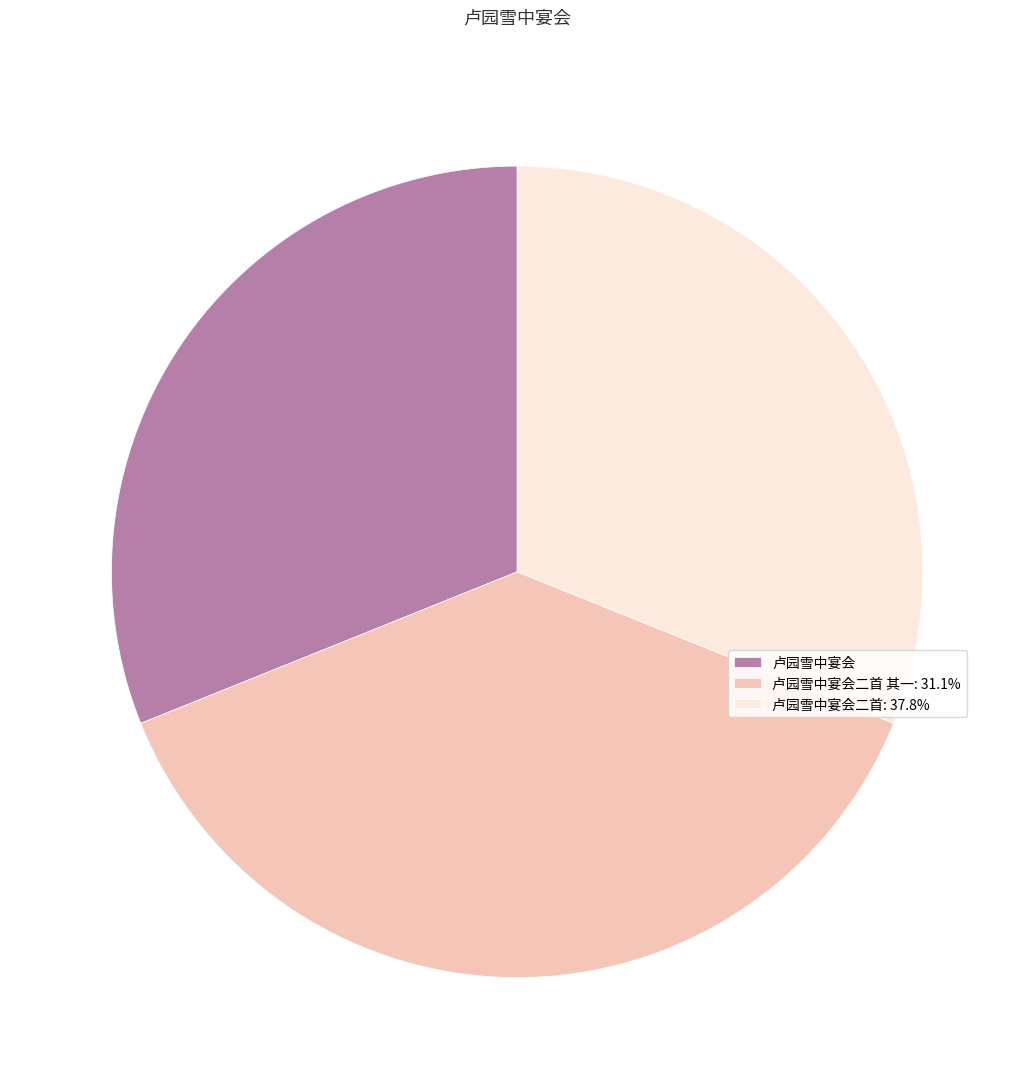

Is the sum of 卢园雪中宴会二首 其一: 31.1% and 卢园雪中宴会 greater than half?

Yes